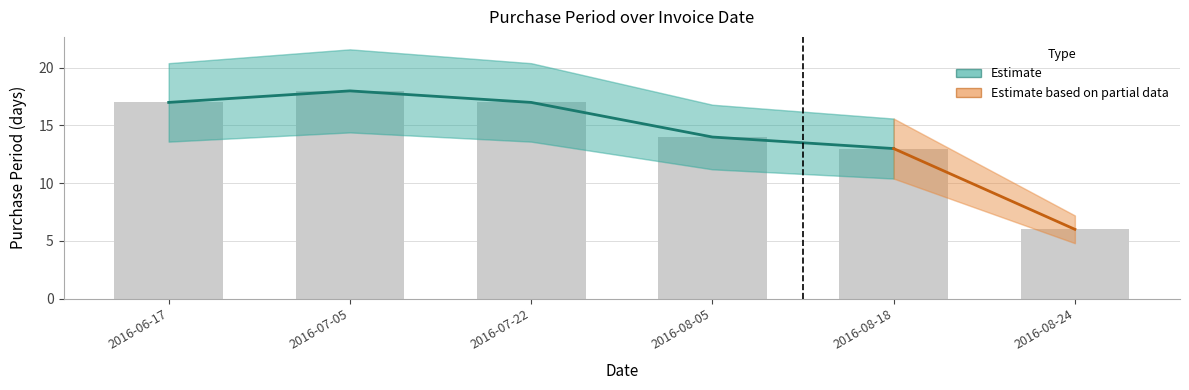

Rank the categories by value from lowest to highest.

2016-08-24, 2016-08-18, 2016-08-05, 2016-06-17, 2016-07-22, 2016-07-05